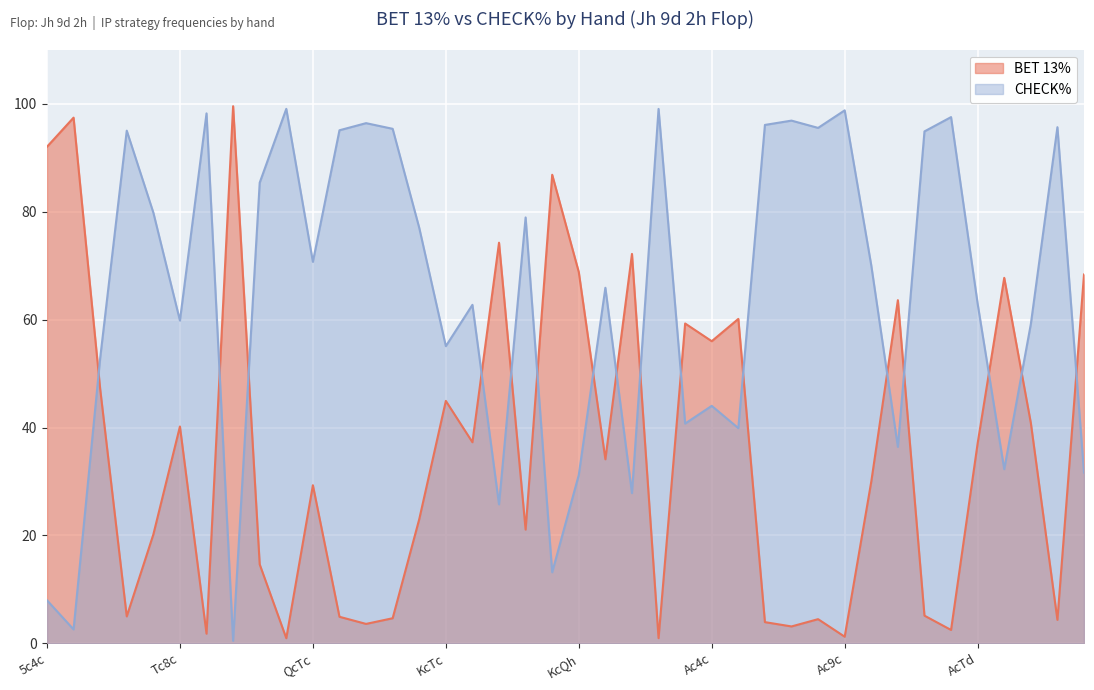

What is the smallest value displayed?

0.5